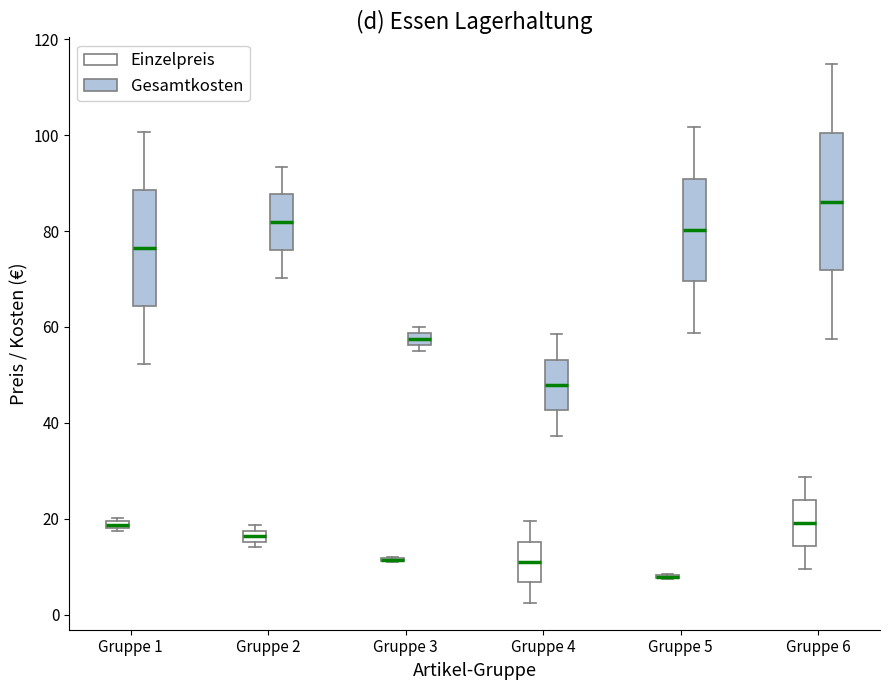

Comparing the boxes themselves (not the whiskers), which one is the tallest?

Gruppe 6 (Gesamtkosten)